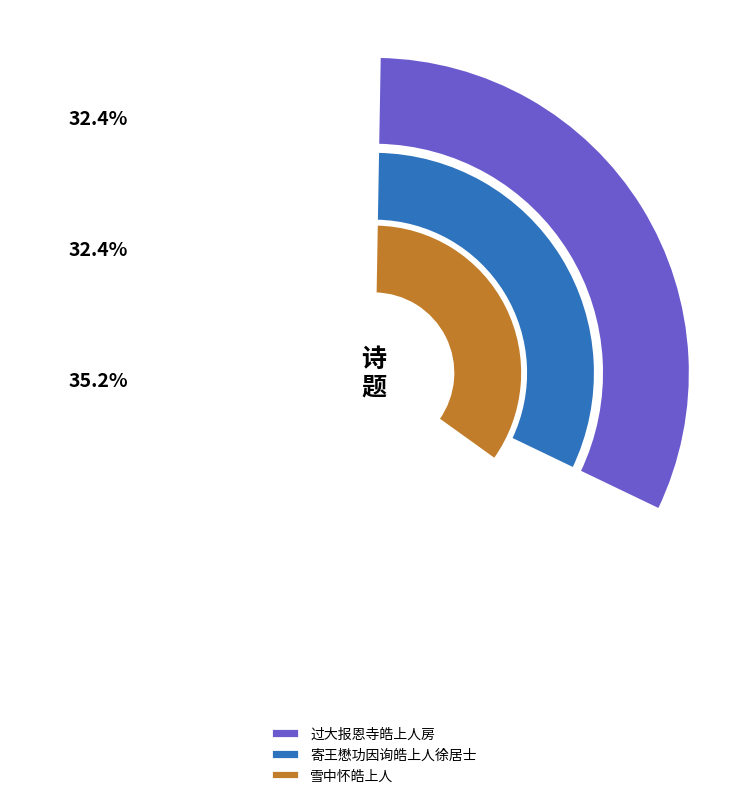

To the nearest percent, what is the combined percentage of 雪中怀皓上人 and 过大报恩寺皓上人房?

68%